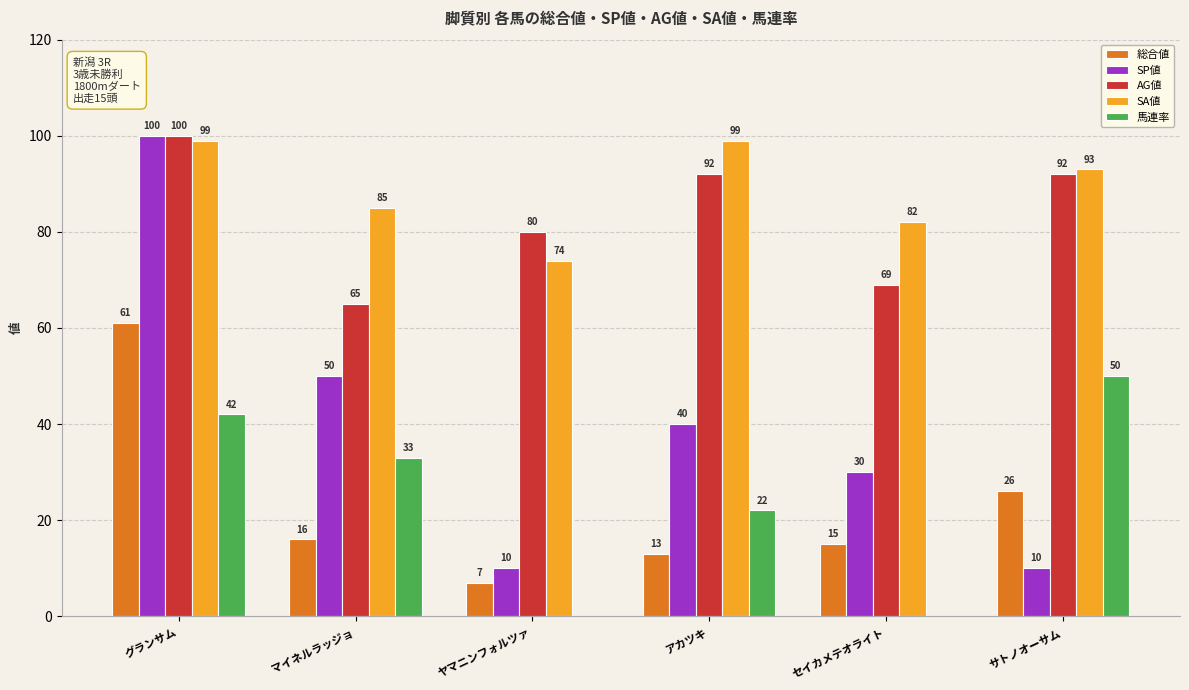

Which series changed the most between ヤマニンフォルツァ and セイカメテオライト?

SP値